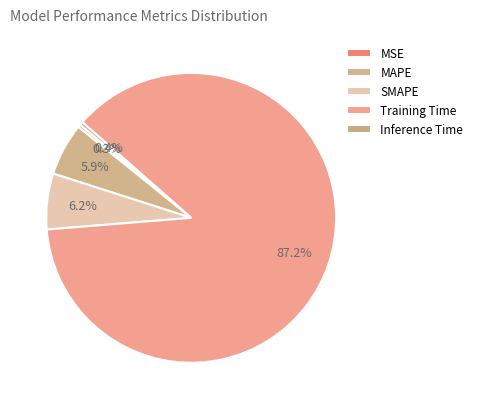

To the nearest percent, what is the difference between the largest and smallest slice percentages?

87%